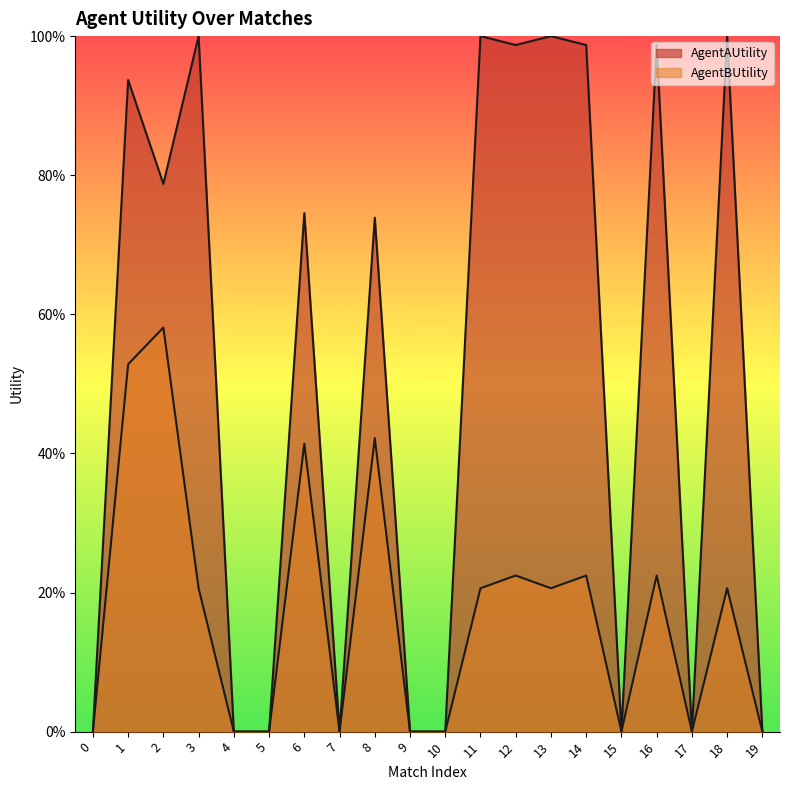

Reading right to left, what are all the values shown in this chart?

AgentAUtility: 19=0.0	18=1.0	17=0.0	16=1.0	15=0.0	14=1.0	13=1.0	12=1.0	11=1.0	10=0.0	9=0.0	8=0.7	7=0.0	6=0.7	5=0.0	4=0.0	3=1.0	2=0.8	1=0.9	0=0.0
AgentBUtility: 19=0.0	18=0.2	17=0.0	16=0.2	15=0.0	14=0.2	13=0.2	12=0.2	11=0.2	10=0.0	9=0.0	8=0.4	7=0.0	6=0.4	5=0.0	4=0.0	3=0.2	2=0.6	1=0.5	0=0.0